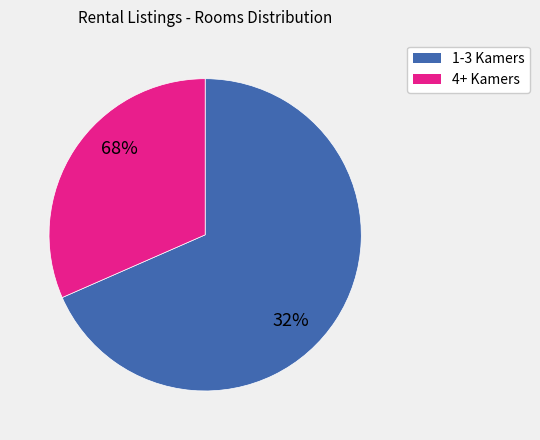

Do 3 and 3 together represent more than half of the pie?

No